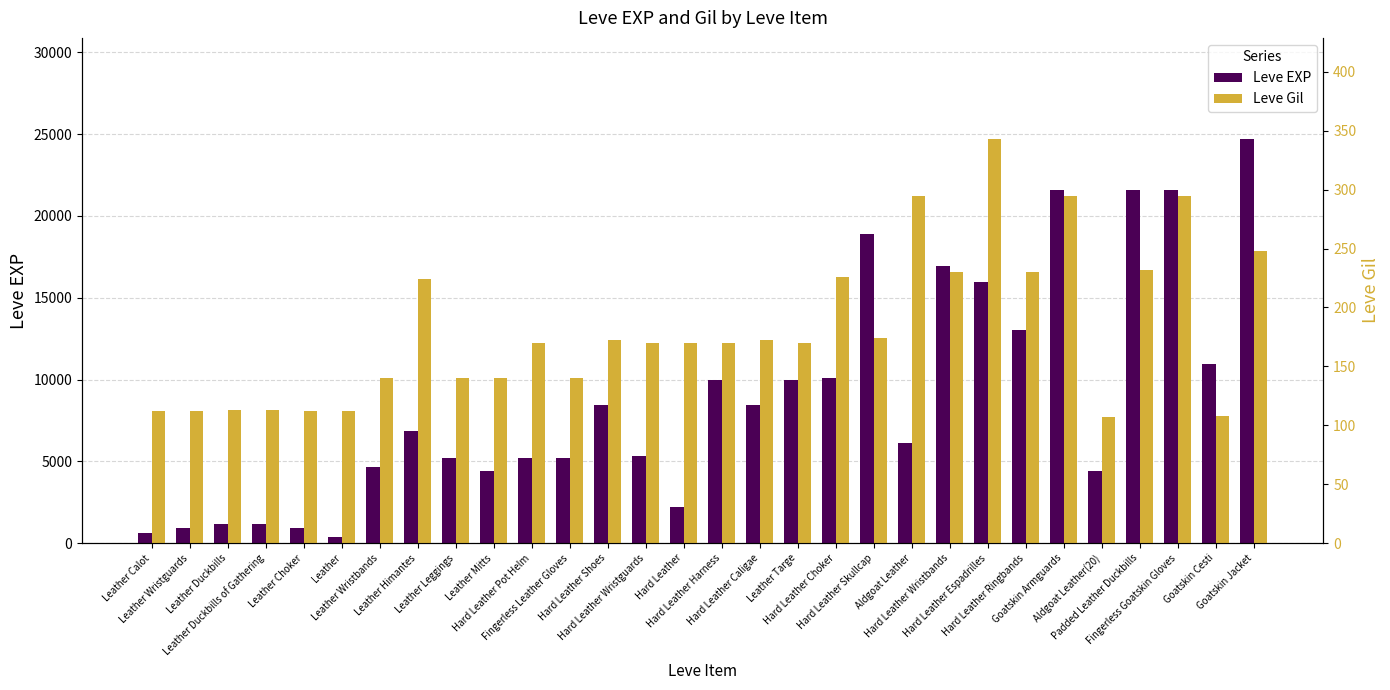

What is the difference between the maximum and second lowest values in the Leve EXP series?

24080